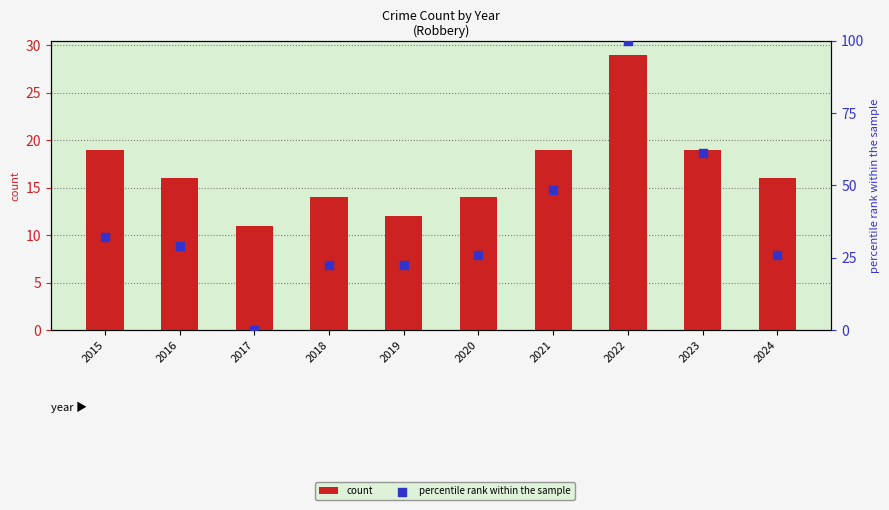

What are all the series names shown in the legend?

count, percentile rank within the sample